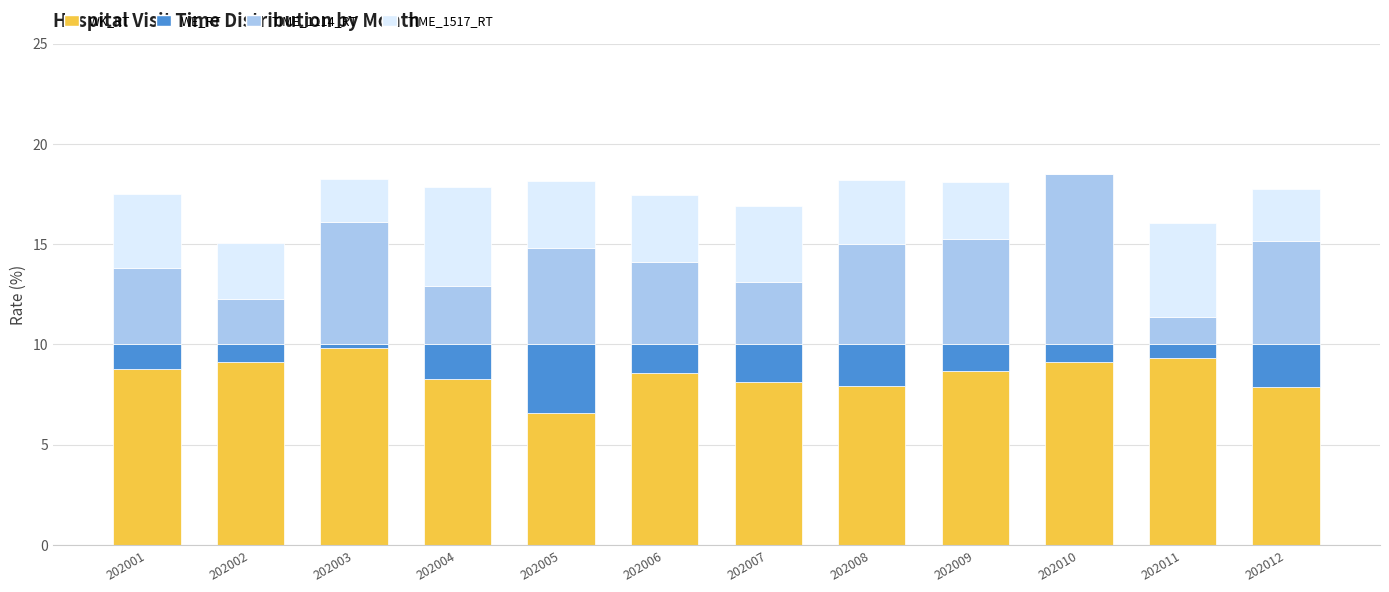

What is the sum of all WK_RT values?

102.3